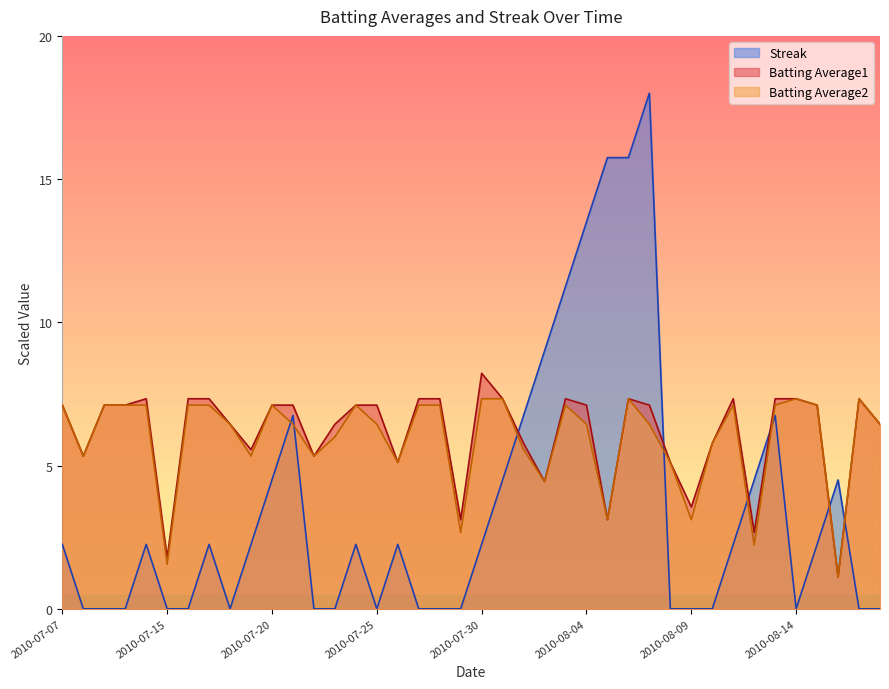

Rank the series at 2010-07-23 from lowest to highest value.

Streak, Batting Average2, Batting Average1